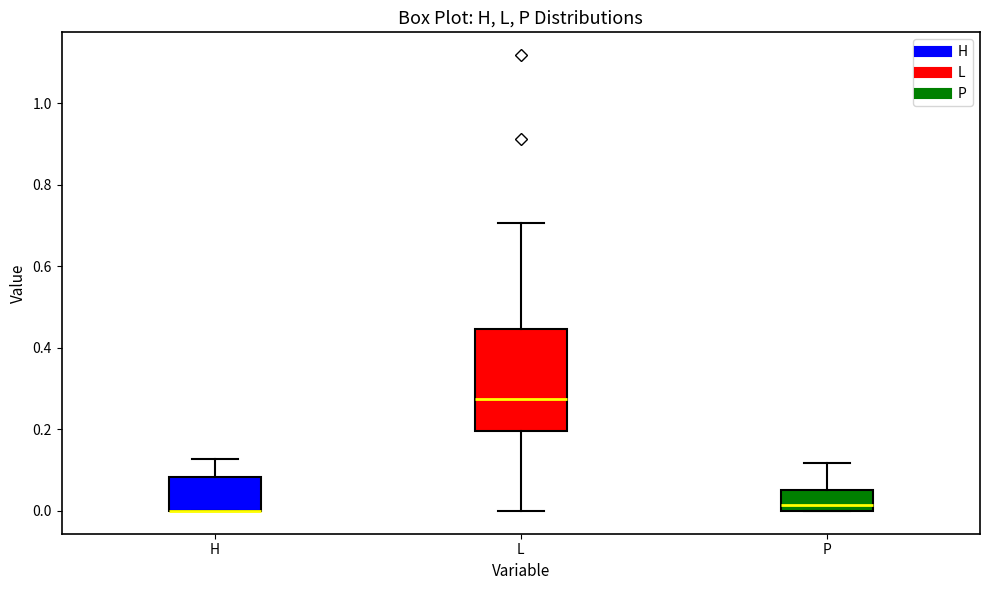

Reading left to right, transcribe this box plot: for each box, give where its median line is, the range the box spans, and where its two whiskers end, as read against the y-axis. The values are not printed on the chart, so give them approximately, as read against the axis.

H: median 0.00 (drawn on the box's lower edge), box 0.00 to 0.08, whiskers 0.00 to 0.12
L: median 0.28, box 0.20 to 0.44, whiskers 0.00 to 0.70
P: median 0.02, box 0.00 to 0.06, whiskers 0.00 to 0.12